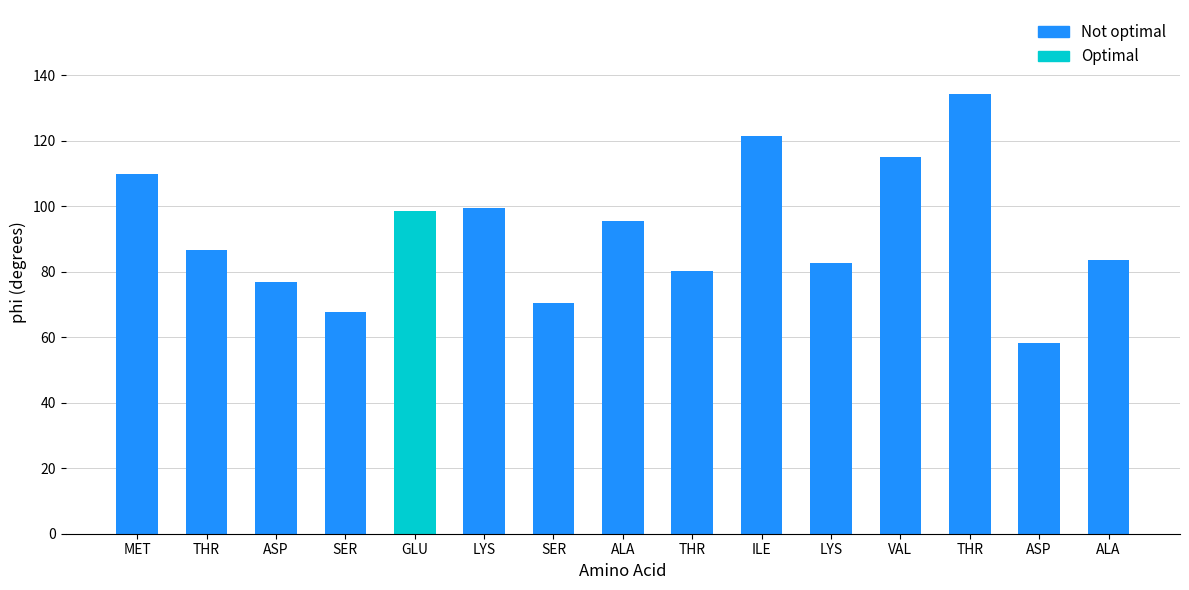

How many values are below 86?

7